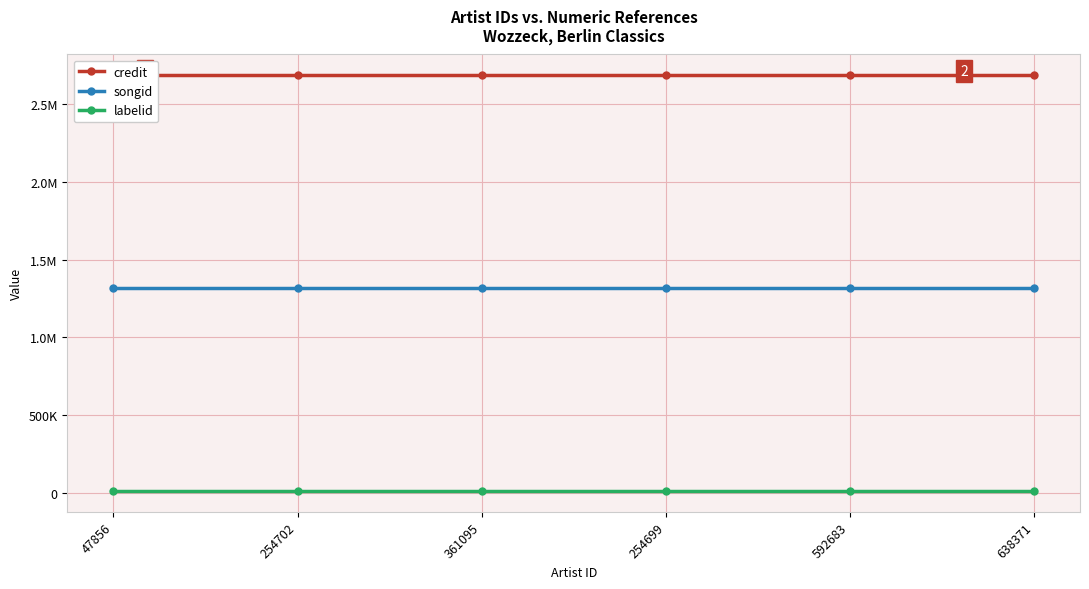

How many lines are shown in the chart?

3